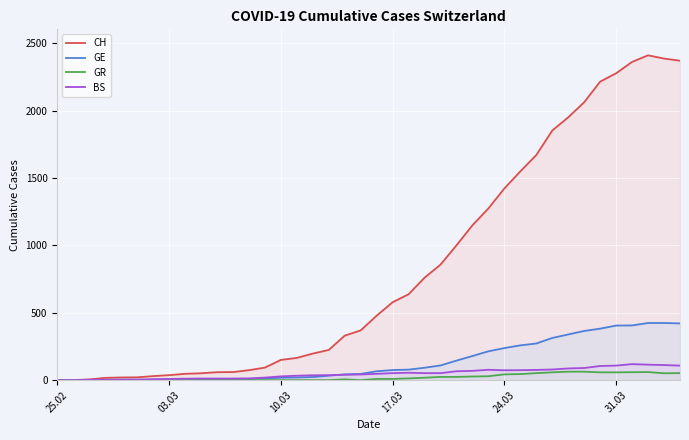

In GR, how many points are higher than both neighbors (excluding endpoints)?

2